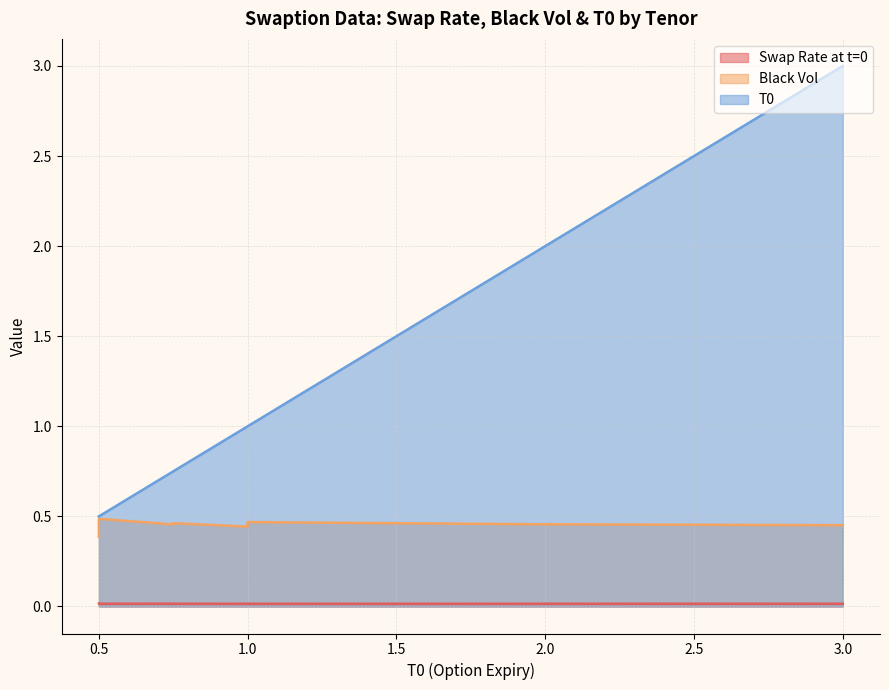

Where is Black Vol nearest to the value 0?

0.5*1